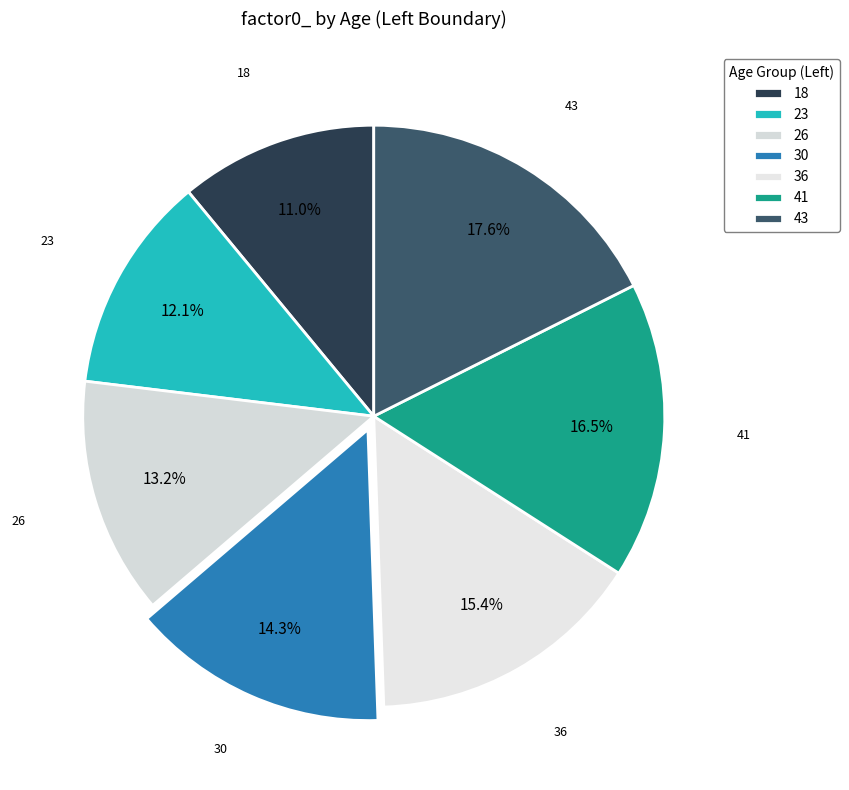

True or false: 18 accounts for 21% of the total.

False